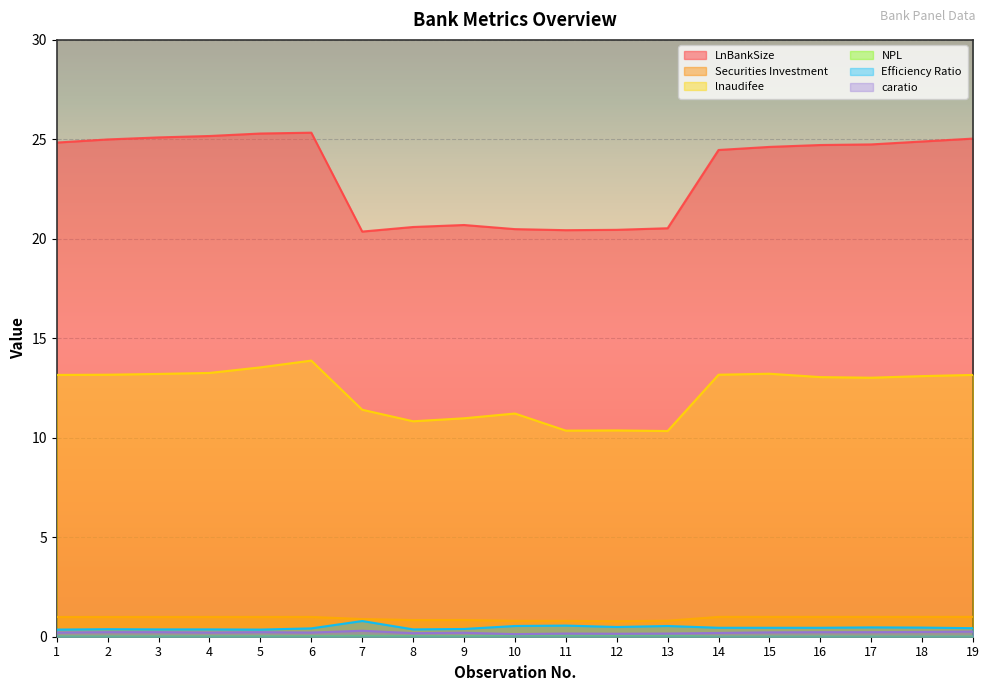

What value does the caratio series have at 11?

0.2